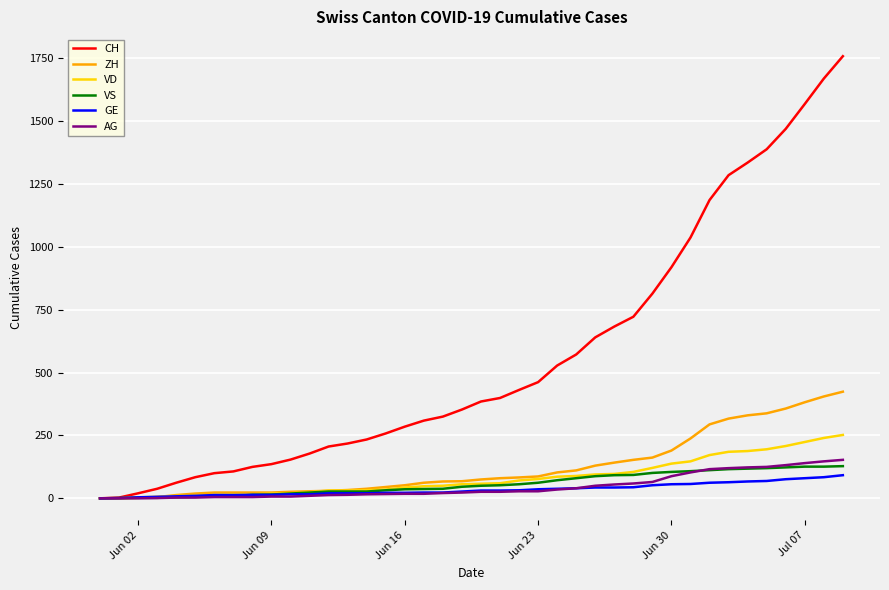

Which series has the largest total across all categories?

CH